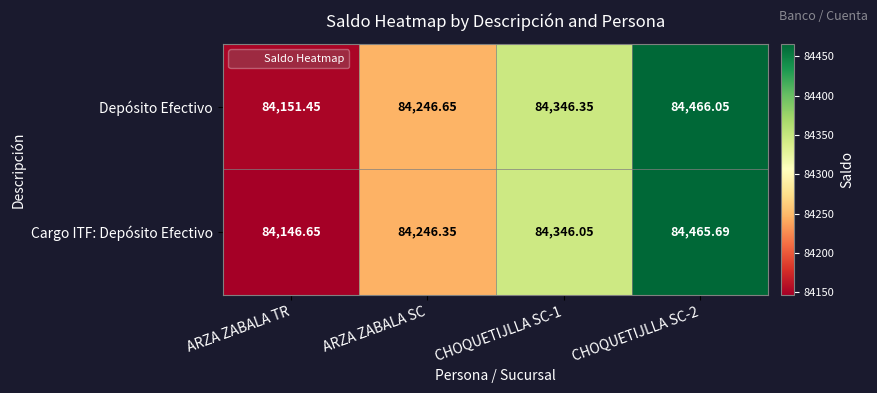

Which series has the widest spread of values?

Cargo ITF: Depósito Efectivo